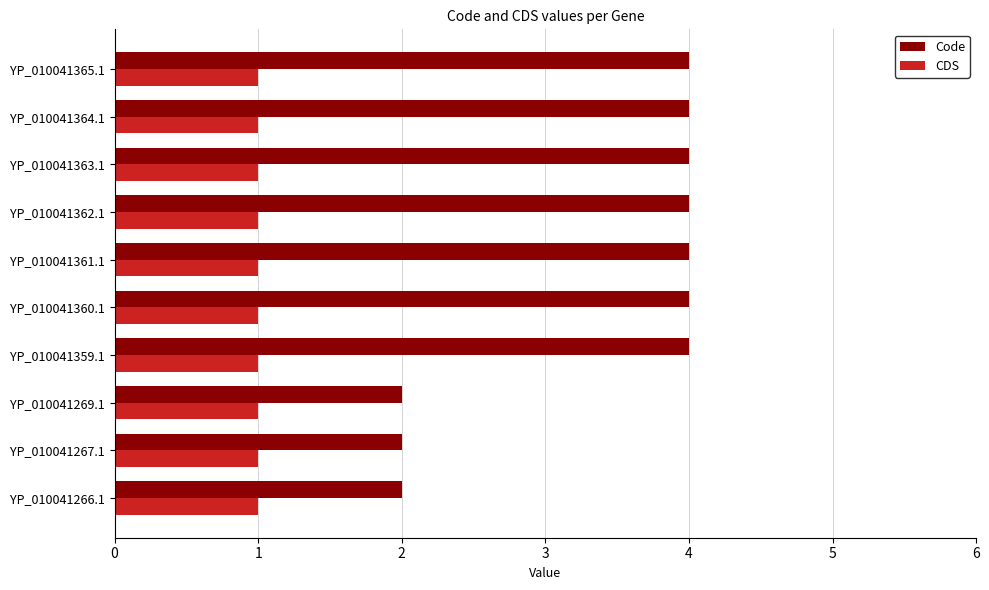

What is the sum of all CDS values?

10